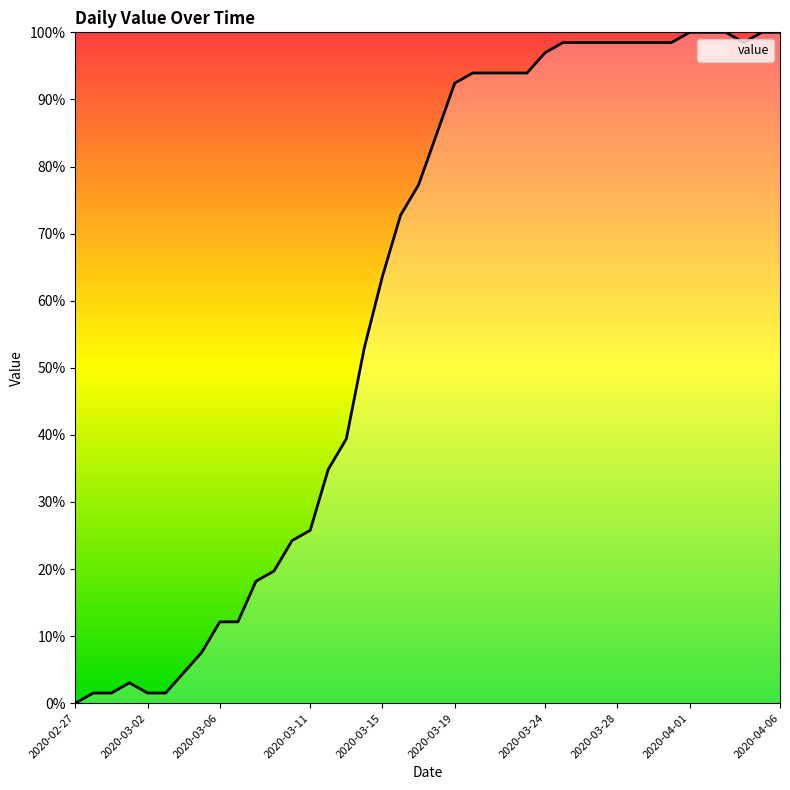

What is the greatest value displayed?

100.0